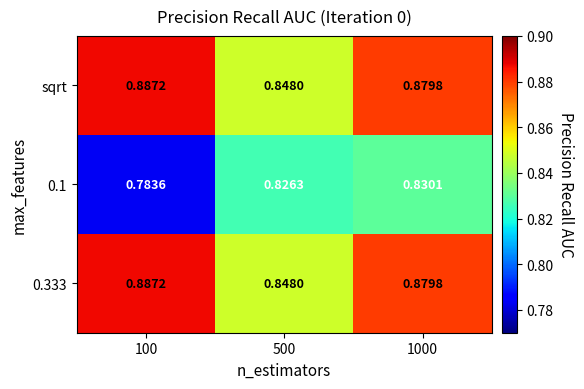

Which series has the widest spread of values?

0.1